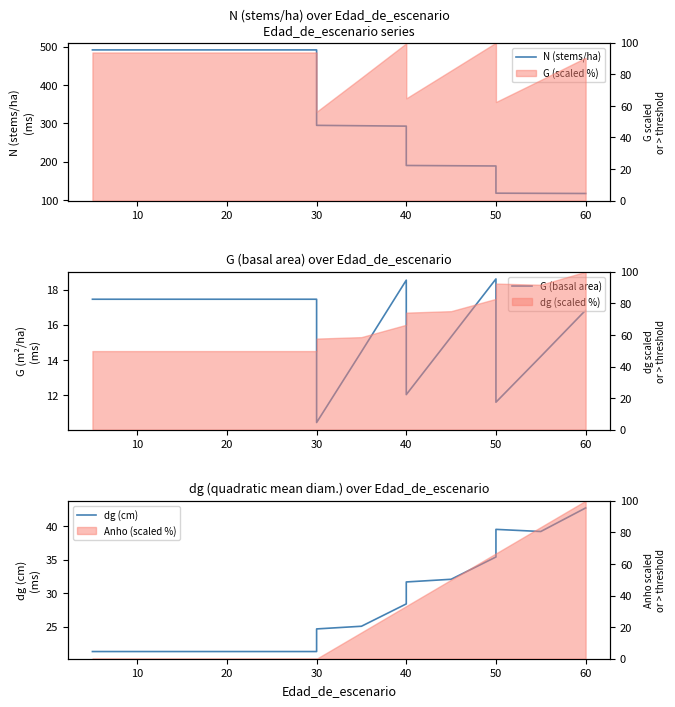

What is the smallest value displayed?

10.5